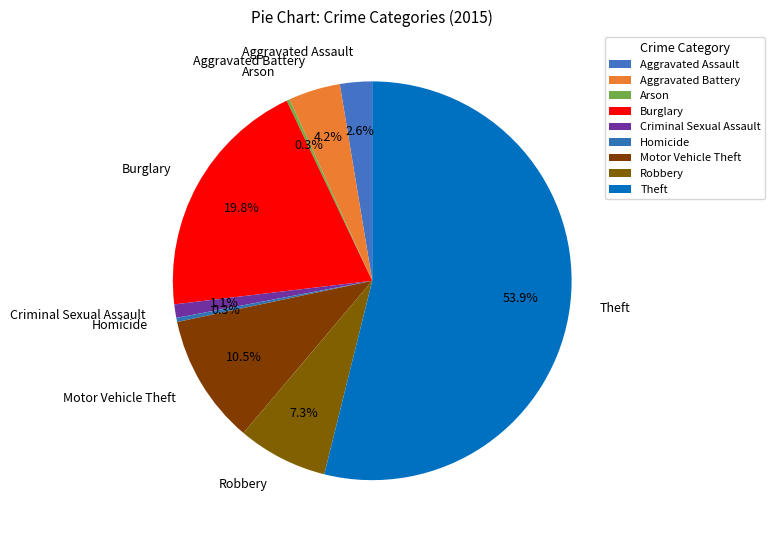

True or false: Homicide accounts for 0% of the total.

True